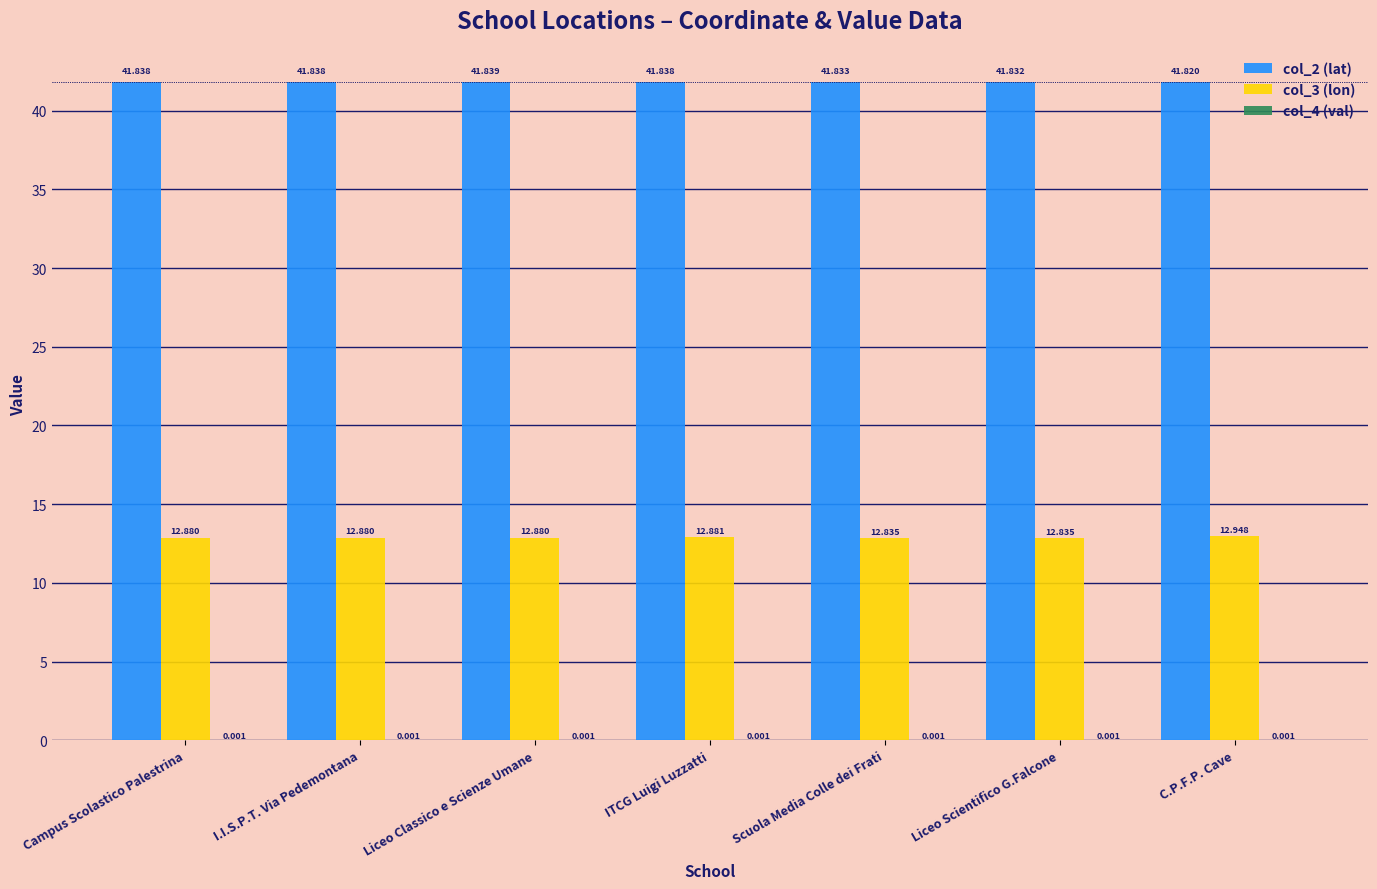

At which category is the sum across all series the highest?

C.P.F.P. Cave